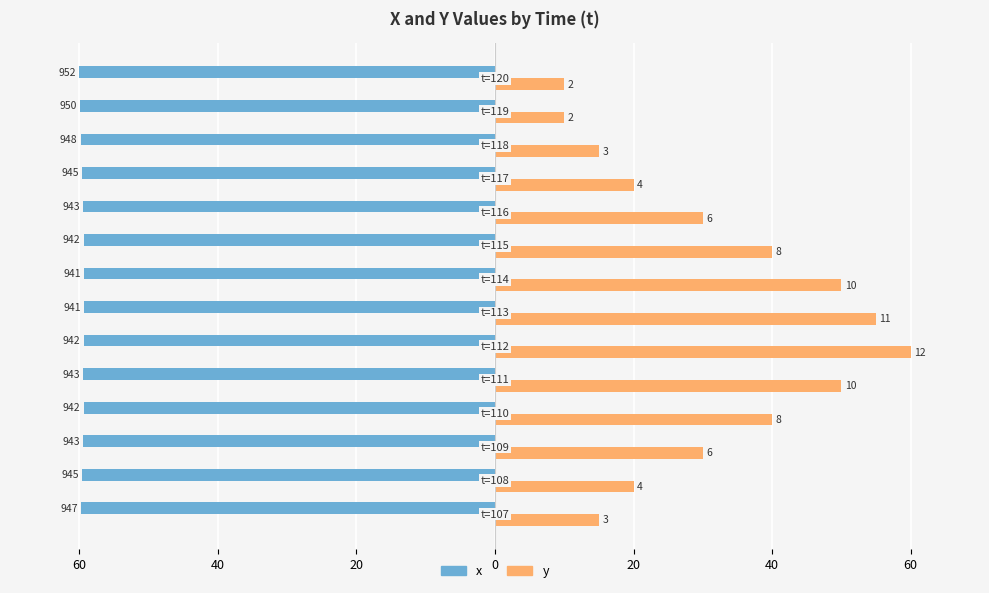

What are all the series names shown in the legend?

x, y